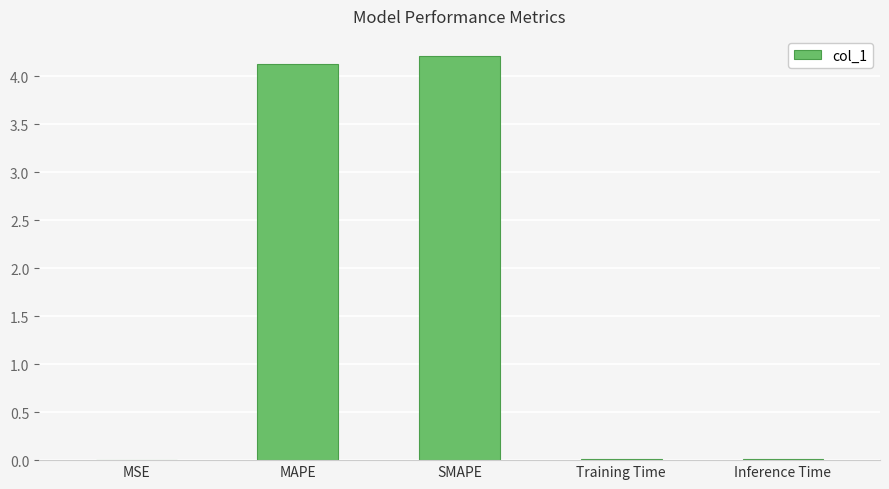

Between MAPE and Training Time, which is larger?

MAPE